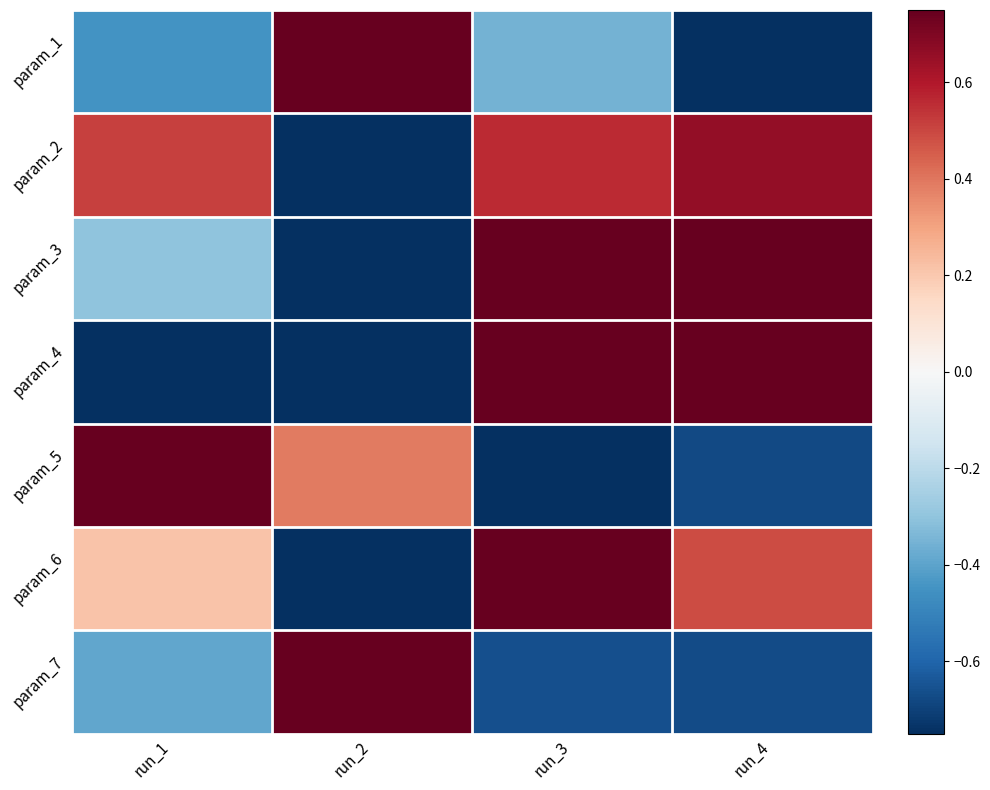

Which series has the largest range (max minus min)?

param_6